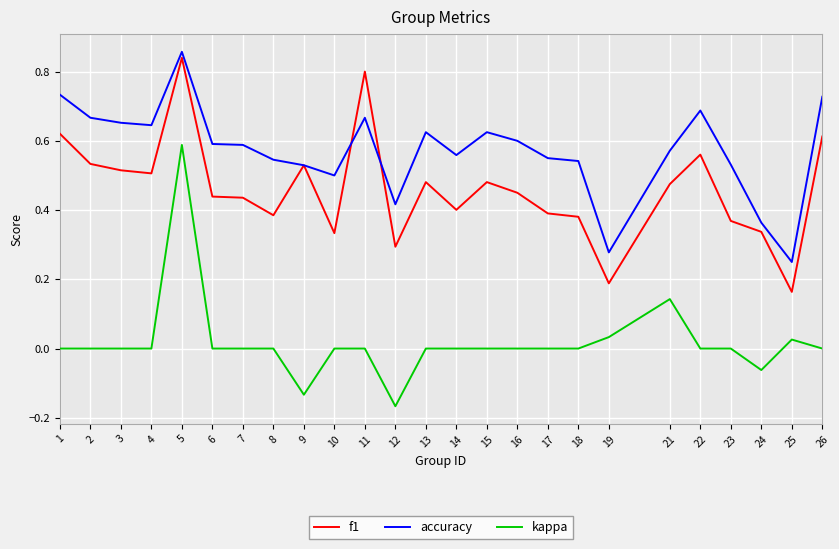

Which series has the widest spread of values?

kappa